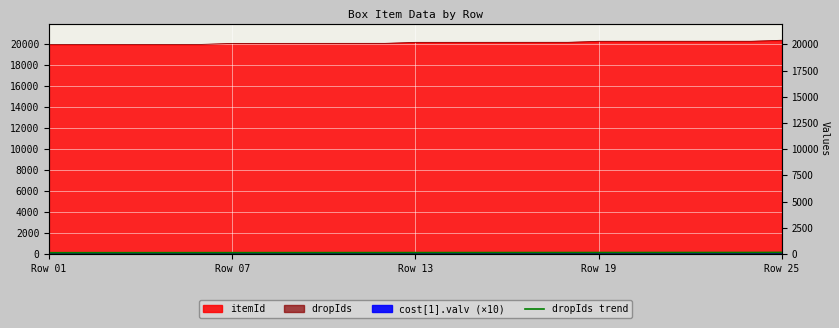

What is the value of the 9th point from the left?

119.6